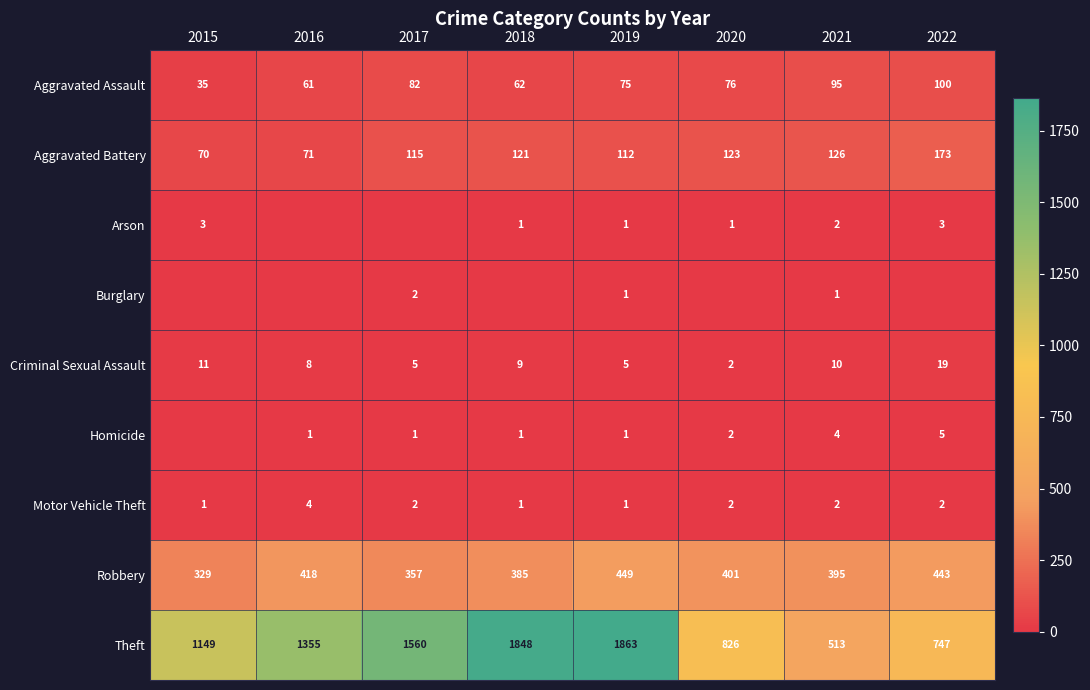

What is the sum of the Criminal Sexual Assault values at 2020 and 2015?

13